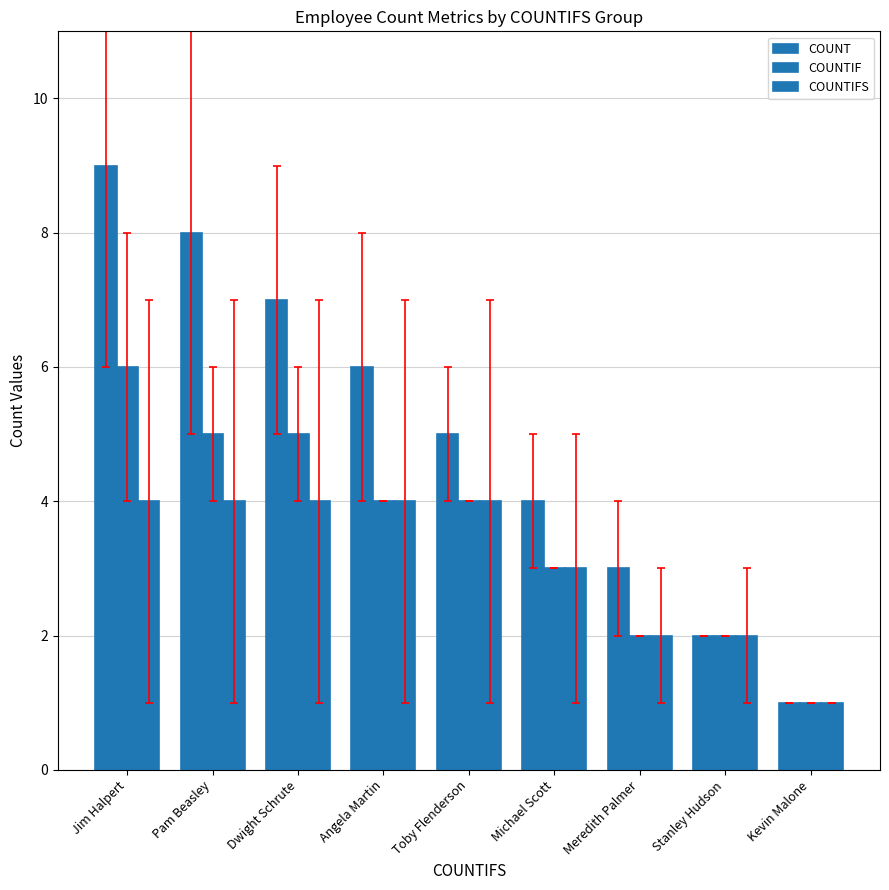

What is the difference between the second highest and second lowest values in the COUNT series?

6